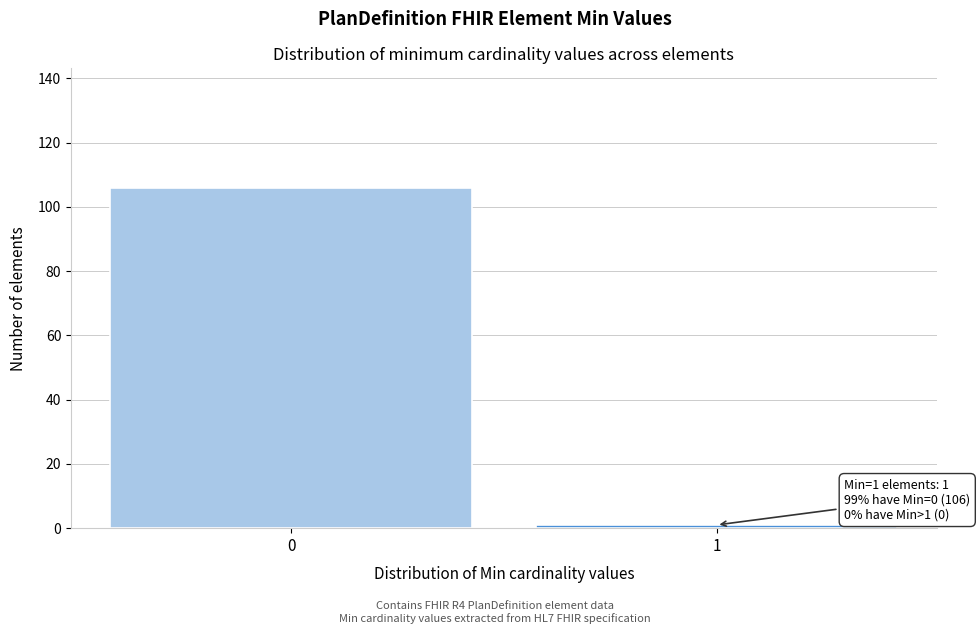

Reading right to left, extract all data points from this chart.

1	106